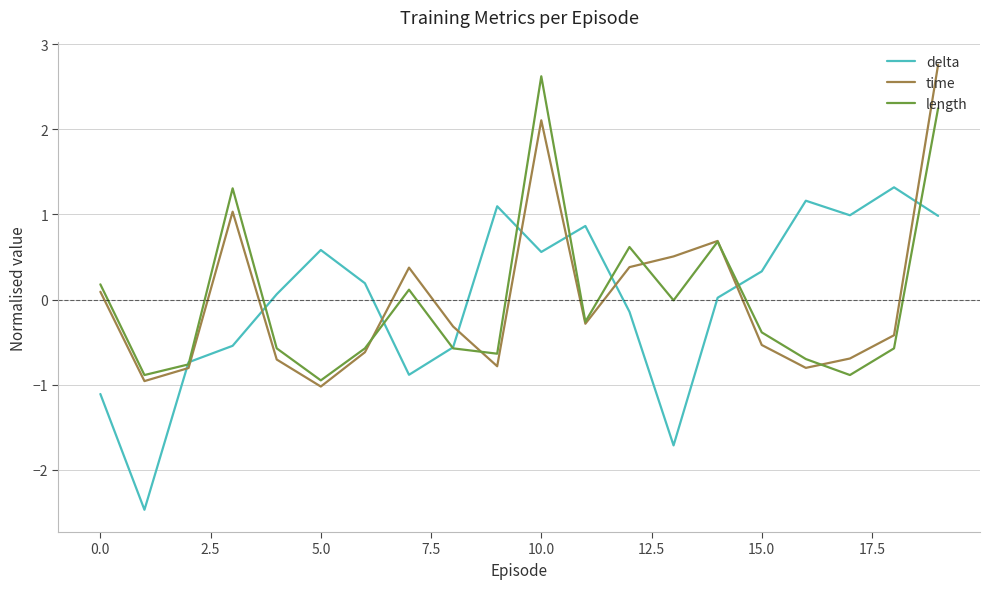

After their last crossing, which series has the higher values: time or delta?

time